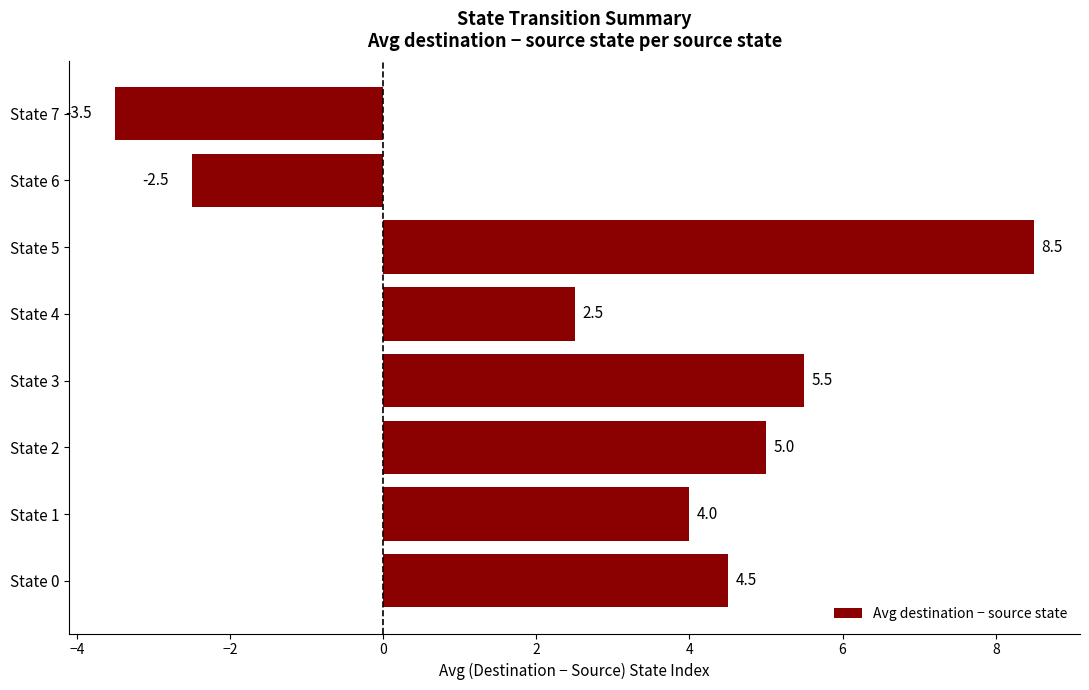

True or false: the data shows -1.3 at State 7.

False